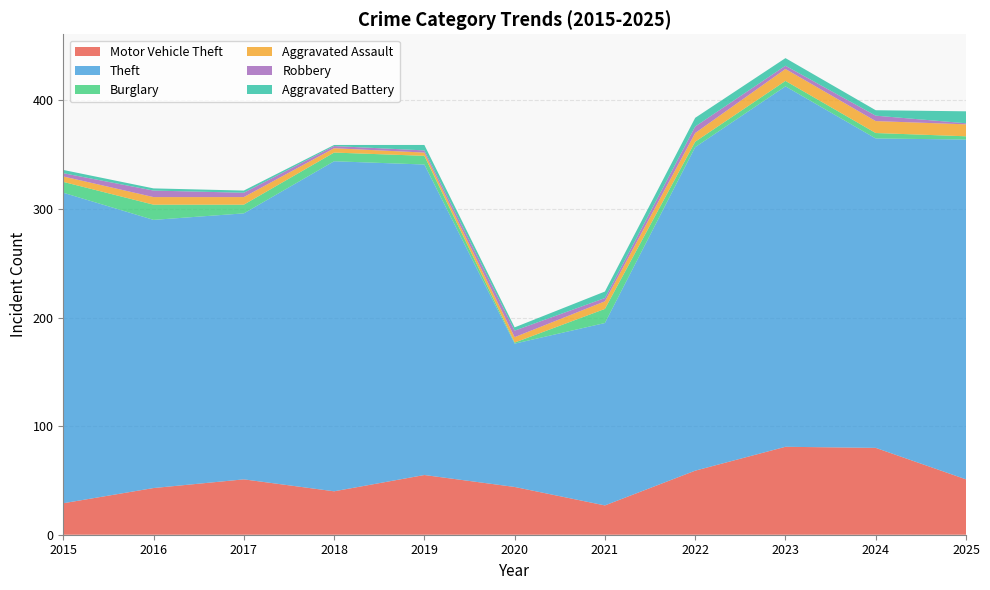

Reading left to right, extract all data points from this chart.

Motor Vehicle Theft: 2015=29	2016=43	2017=51	2018=40	2019=55	2020=44	2021=27	2022=59	2023=81	2024=80	2025=51
Theft: 2015=286	2016=247	2017=245	2018=304	2019=286	2020=132	2021=168	2022=298	2023=332	2024=285	2025=313
Burglary: 2015=10	2016=14	2017=8	2018=8	2019=8	2020=1	2021=13	2022=5	2023=5	2024=5	2025=3
Aggravated Assault: 2015=5	2016=7	2017=7	2018=4	2019=3	2020=5	2021=7	2022=8	2023=11	2024=11	2025=11
Robbery: 2015=3	2016=6	2017=4	2018=2	2019=2	2020=6	2021=3	2022=6	2023=3	2024=5	2025=1
Aggravated Battery: 2015=3	2016=2	2017=2	2018=1	2019=5	2020=3	2021=6	2022=8	2023=7	2024=5	2025=11